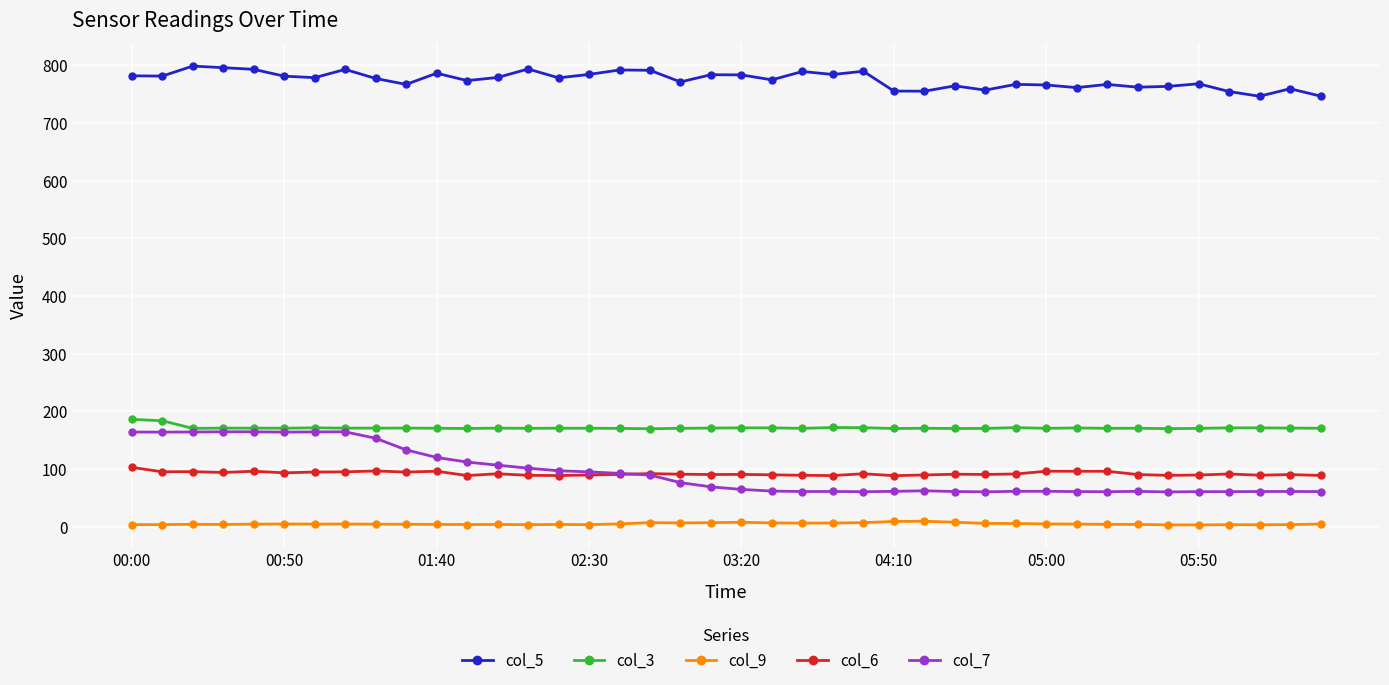

What are all the series names shown in the legend?

col_5, col_3, col_9, col_6, col_7